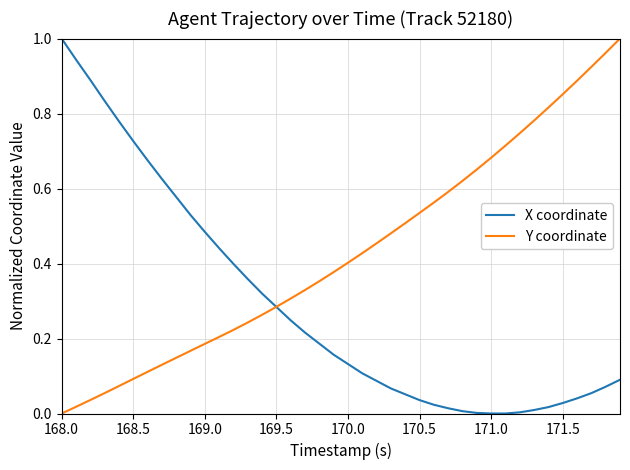

Which series has the largest total across all categories?

Y coordinate